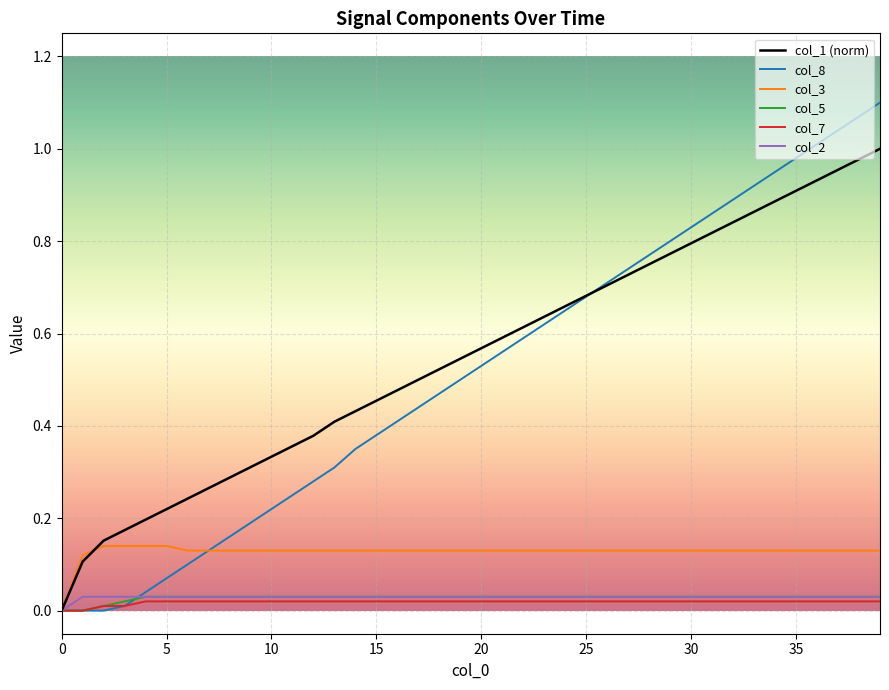

Which series has the widest spread of values?

col_8